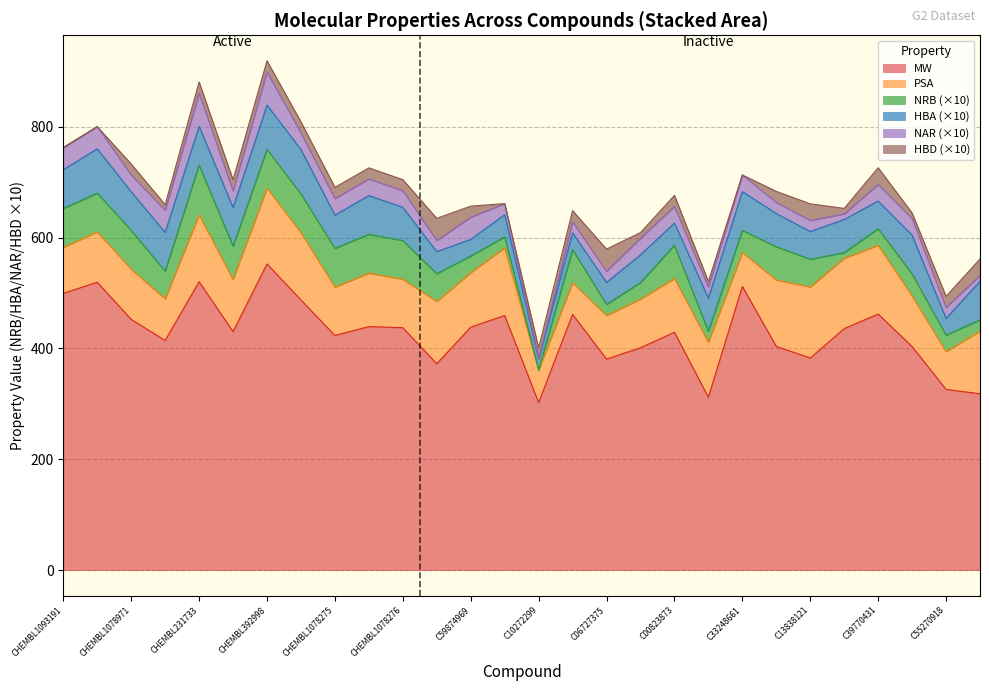

At which label is PSA closest to 96?

CHEMBL1078277